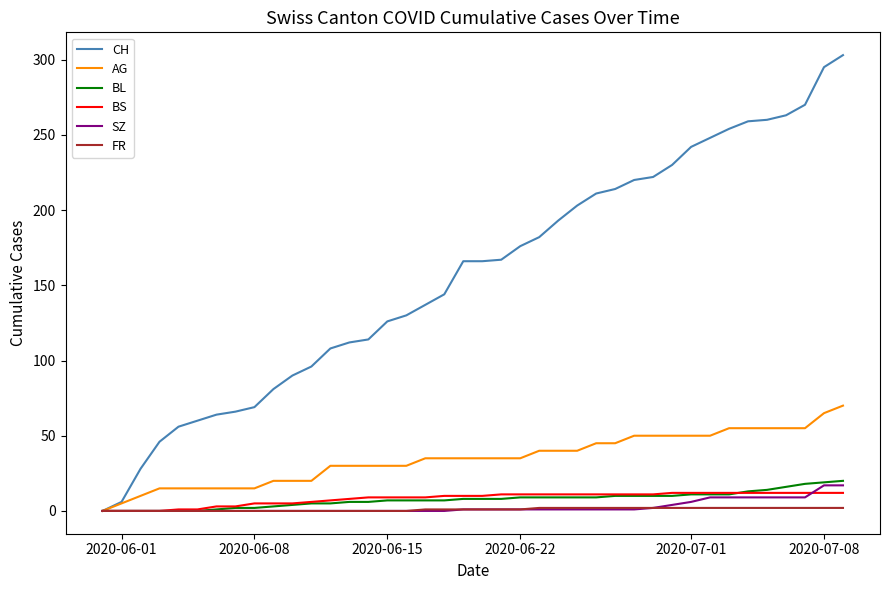

Which series has the widest spread of values?

CH